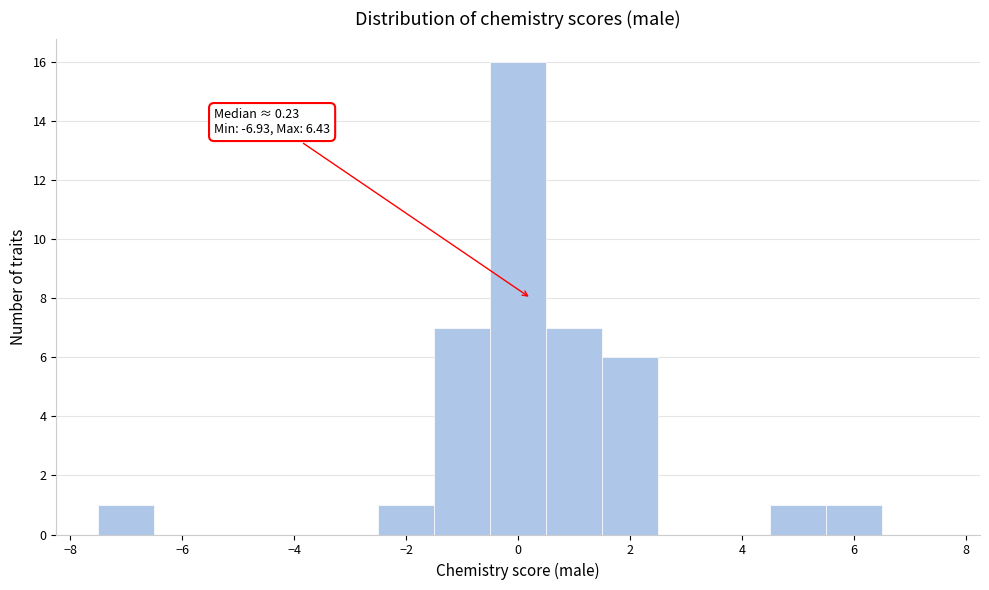

Over which range of the x-axis is the bar tallest?

-0.5 to 0.5